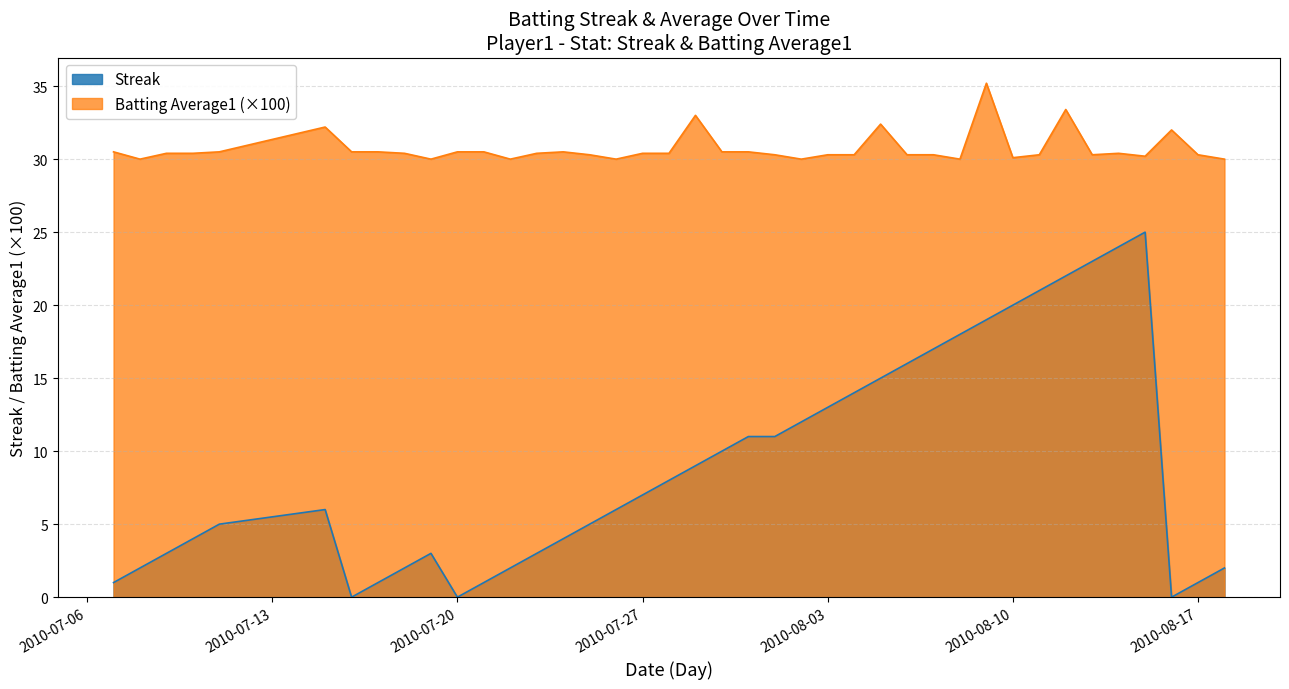

How many data points in Streak are above 7?

19